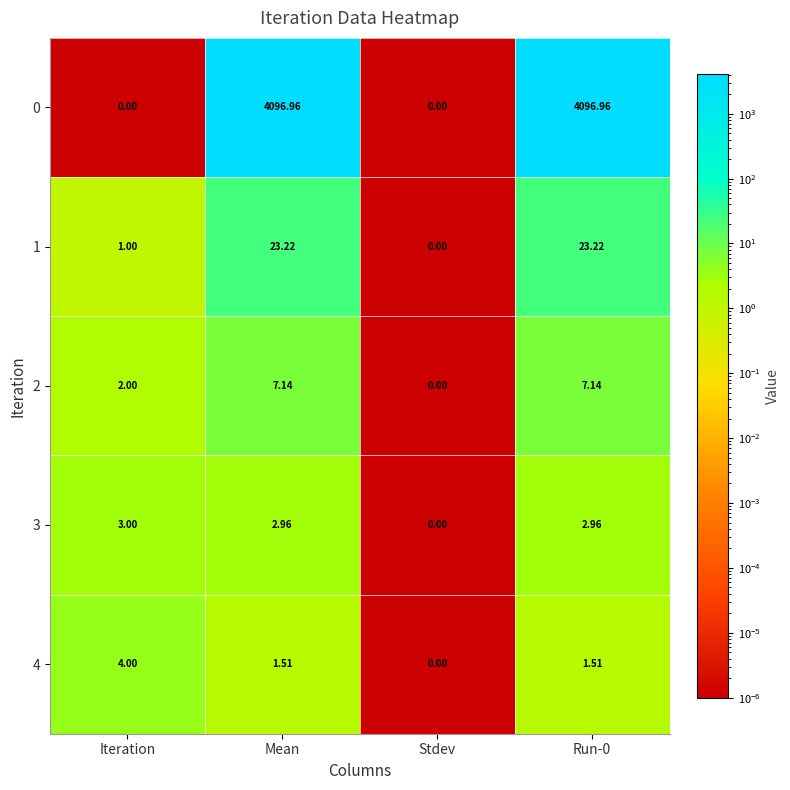

List the series in order of their peak value, highest first.

0, 1, 2, 4, 3